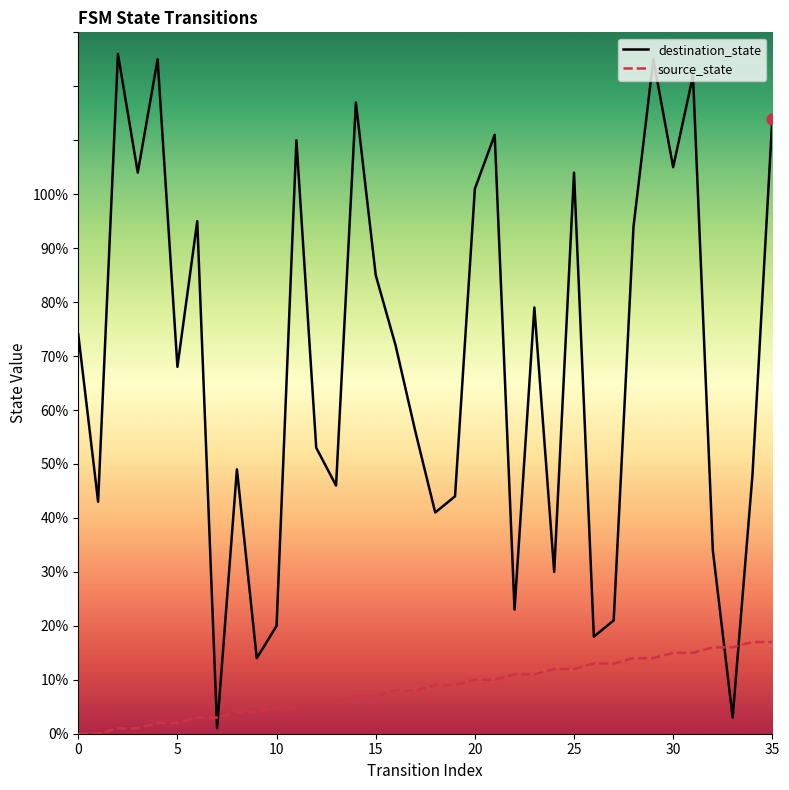

Is the value of destination_state at 17 greater than the value of source_state at 33?

Yes